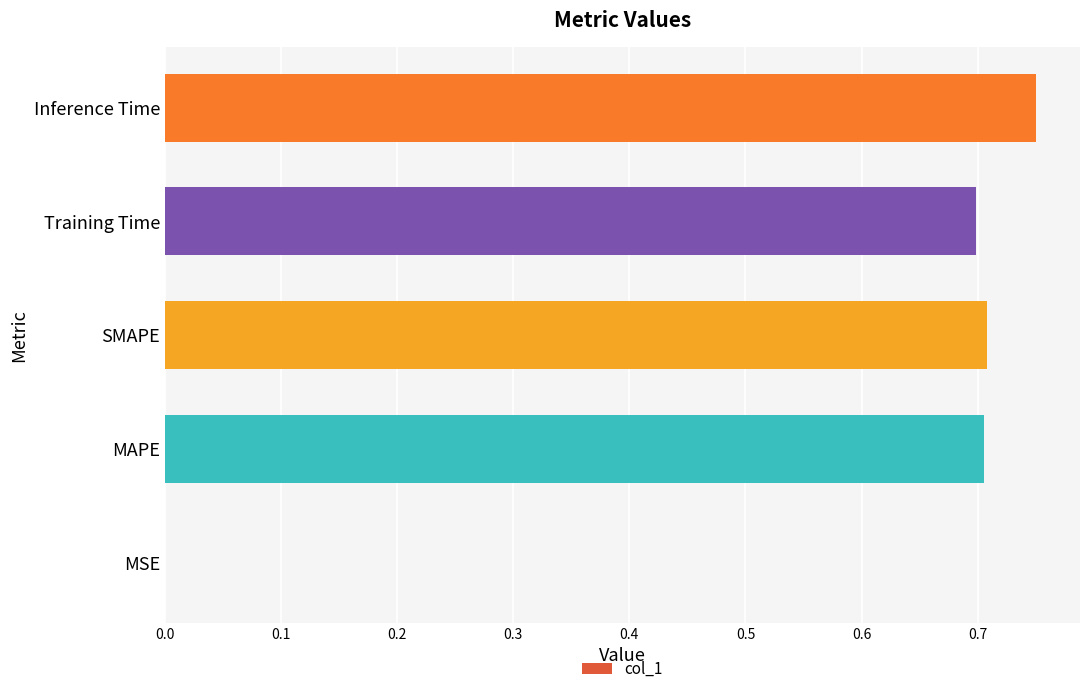

What value does the data have at MAPE?

0.7